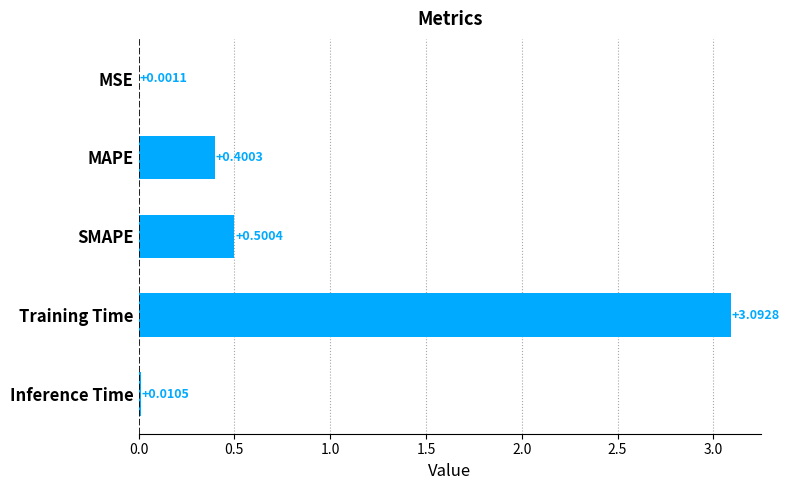

At which label is the value closest to 1?

SMAPE